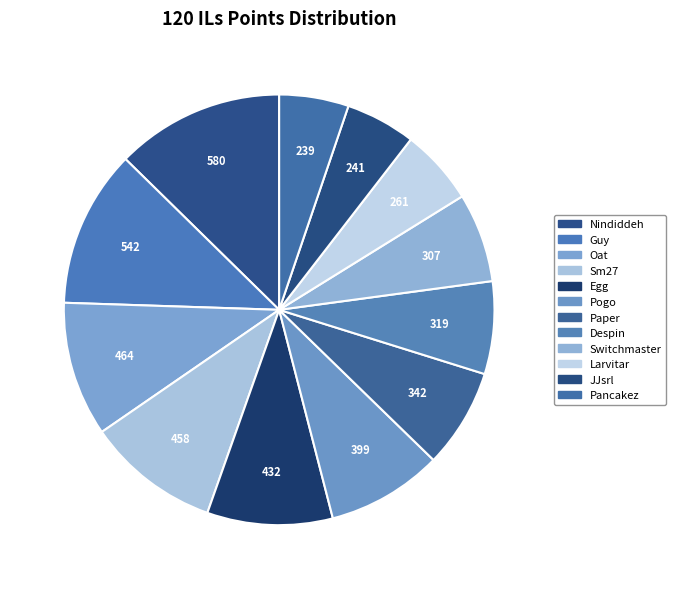

How many segments does this pie chart have?

12